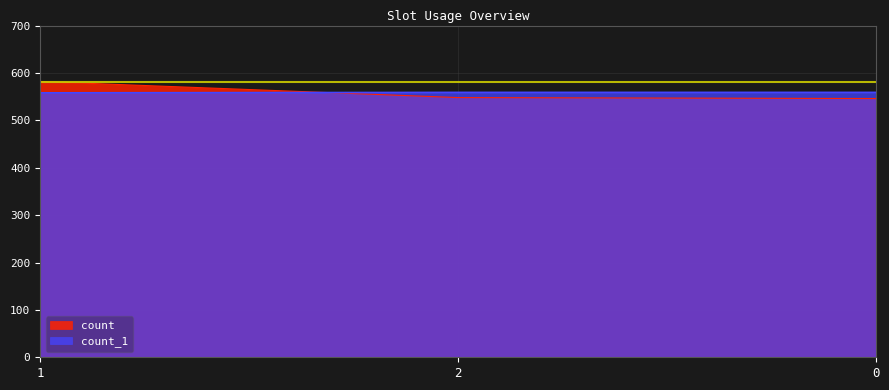

Does the chart have visible grid lines?

Yes